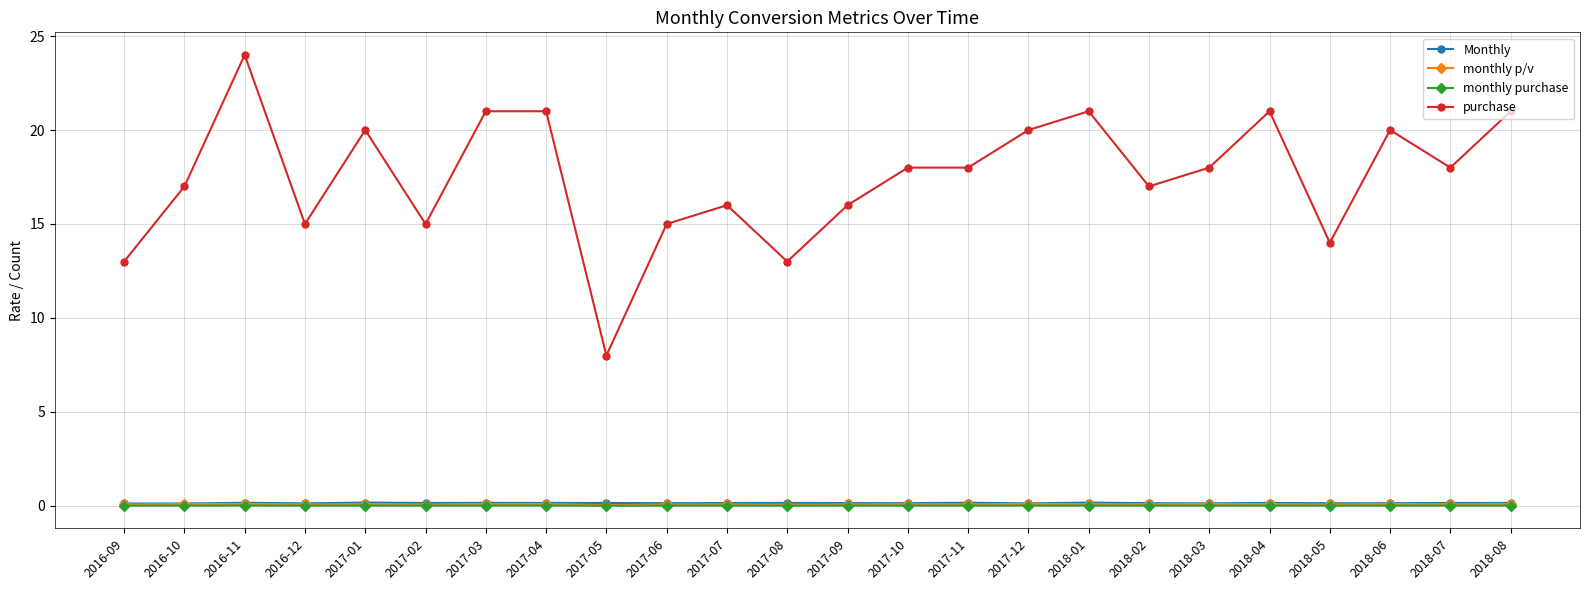

What is the spread (max minus min) of values at 2017-08?

13.0